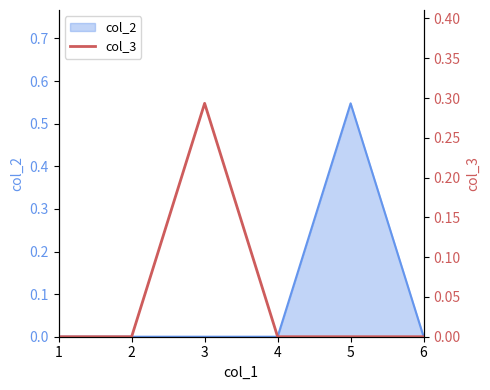

What is the greatest value displayed?

0.3